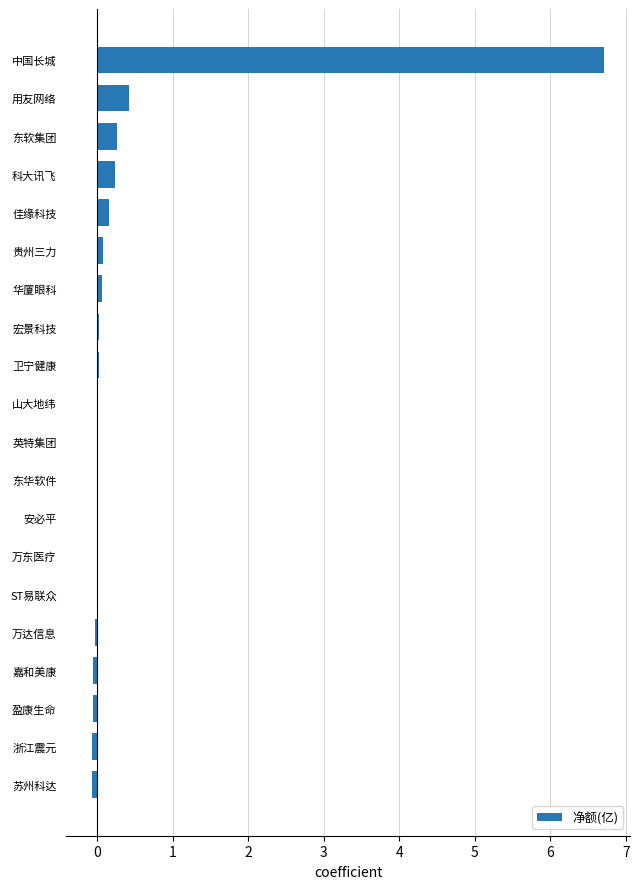

True or false: the data shows -0.0 at 嘉和美康.

True